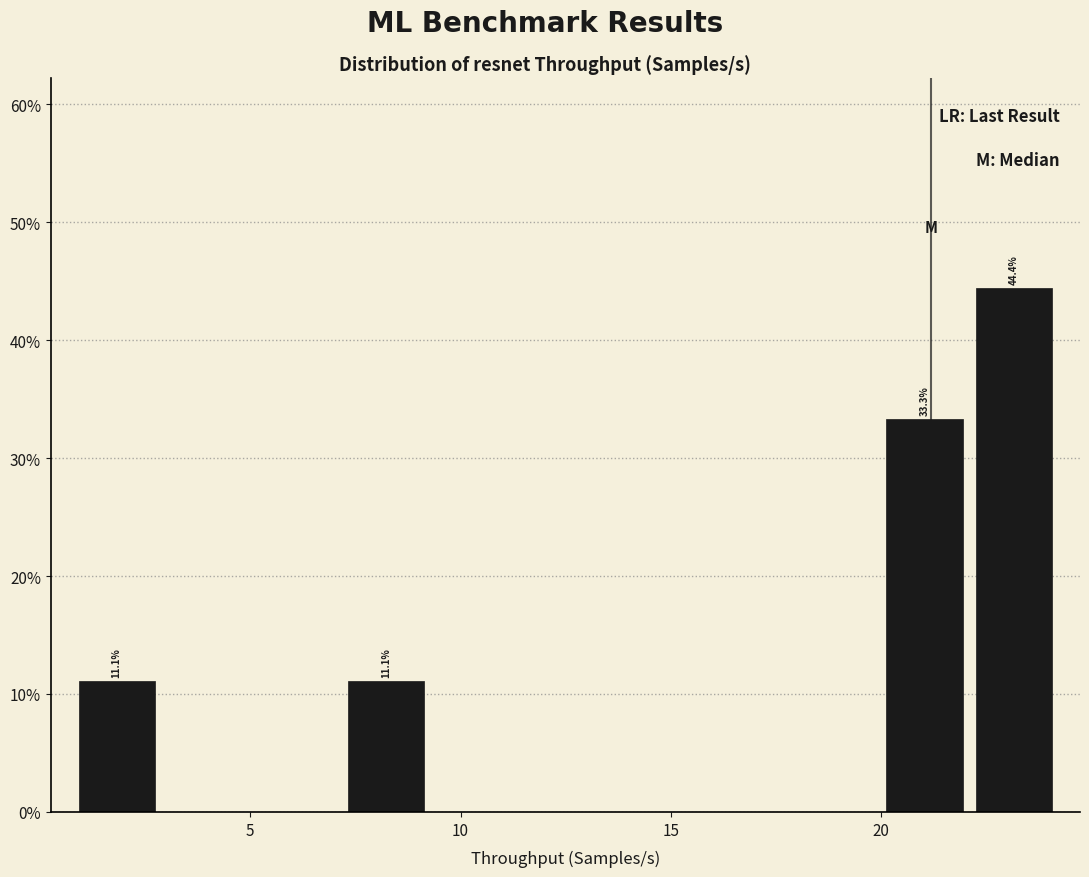

Which range on the x-axis has the tallest bar?

22.0 to 24.0